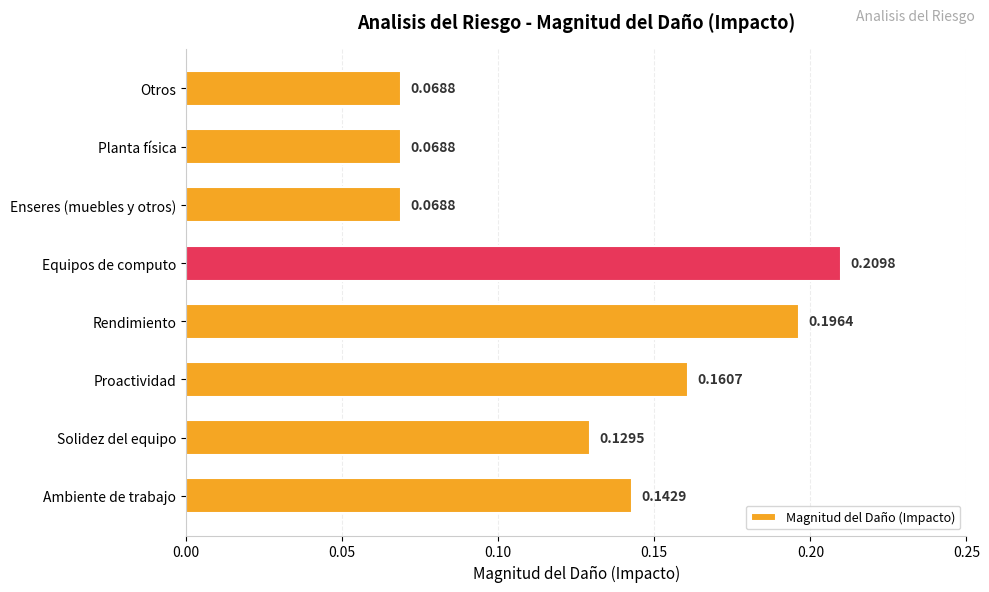

Between Otros and Rendimiento, which is larger?

Rendimiento